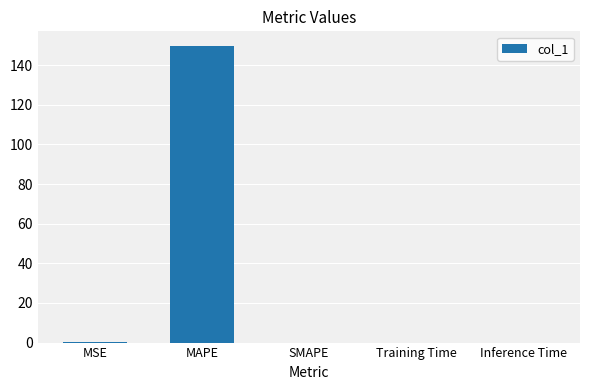

Are the bars horizontal?

No